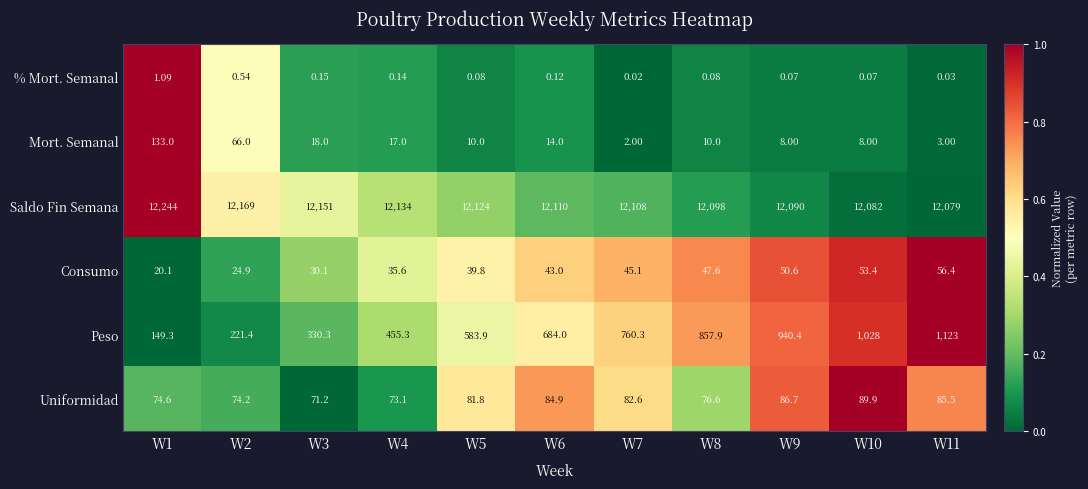

Is the value of Peso at W9 greater than the value of Consumo at W3?

Yes